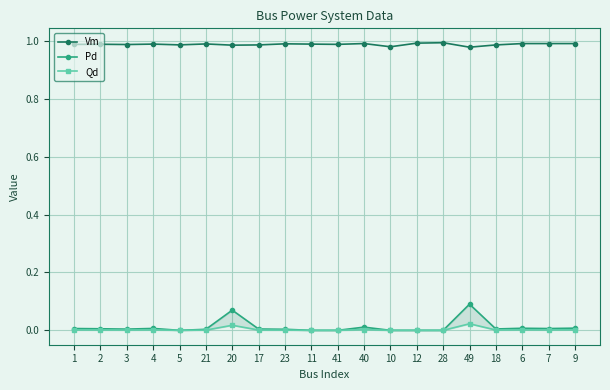

Is the value of Pd at 3 greater than the value of Vm at 21?

No